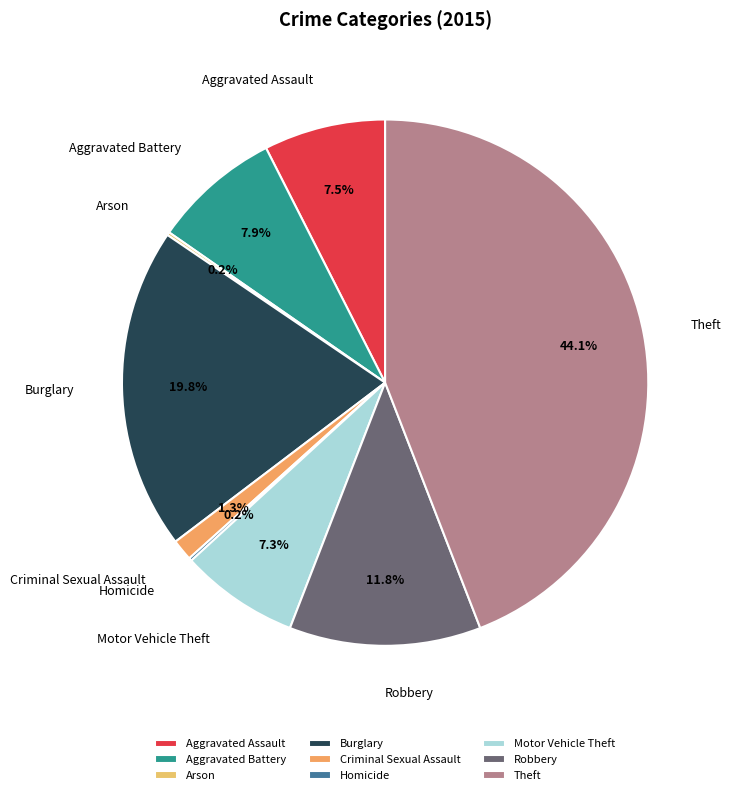

Which has a higher value, Robbery or Aggravated Assault?

Robbery